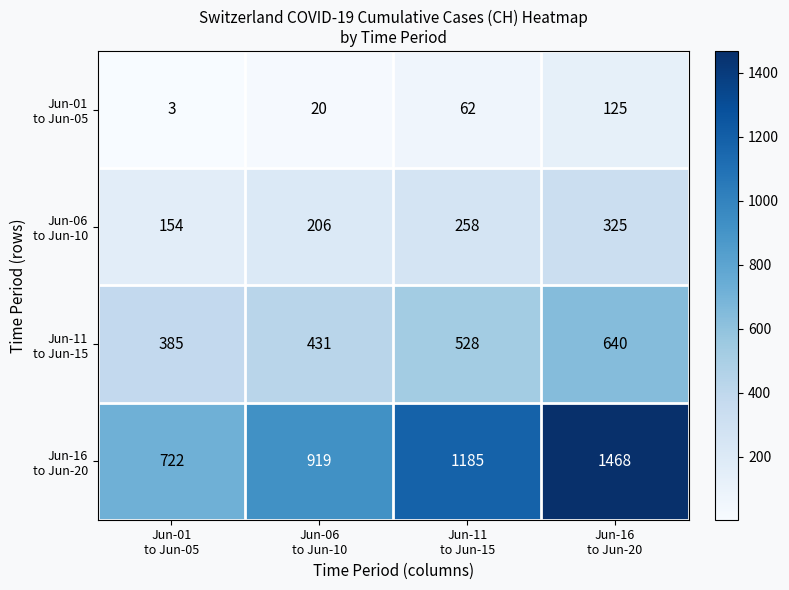

What is the minimum value shown in the chart?

3